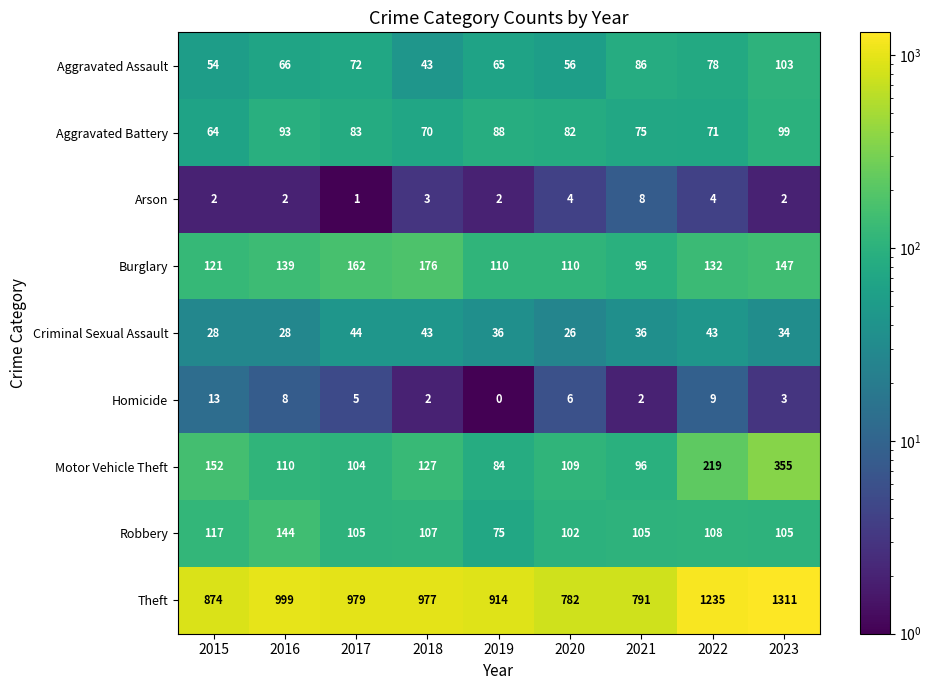

What is the total value across all series at 2022?

1899